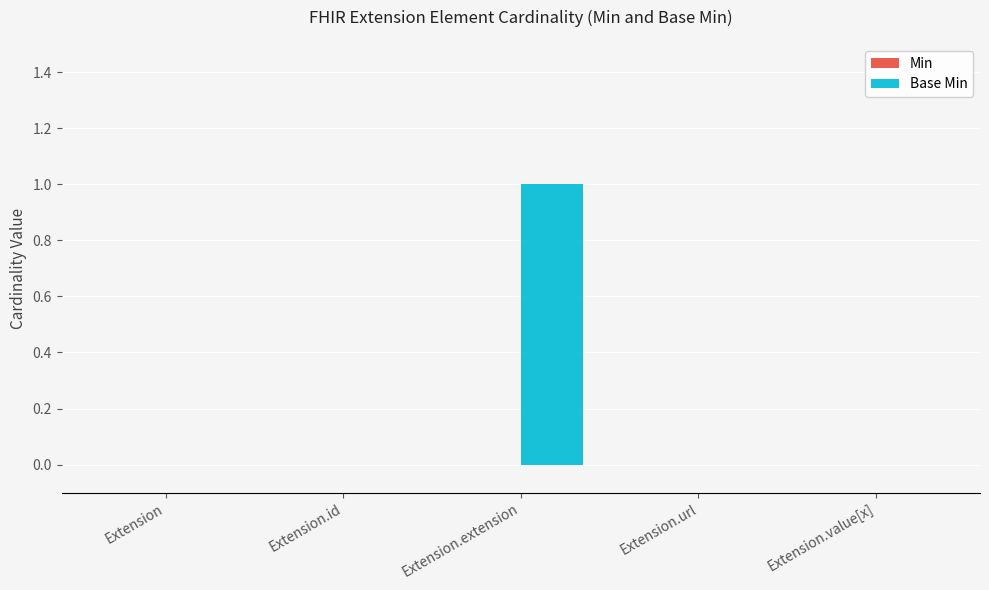

Between Extension and Extension.extension, which is larger?

Extension.extension